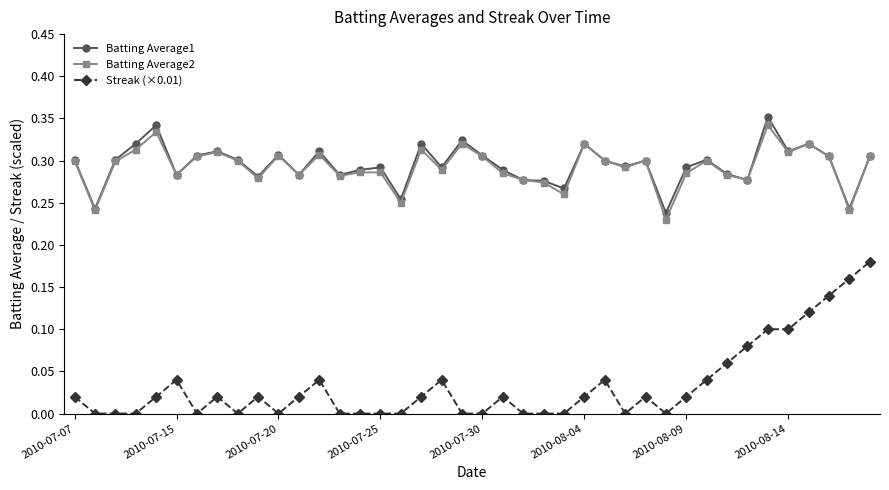

What are all the series names shown in the legend?

Batting Average1, Batting Average2, Streak (×0.01)